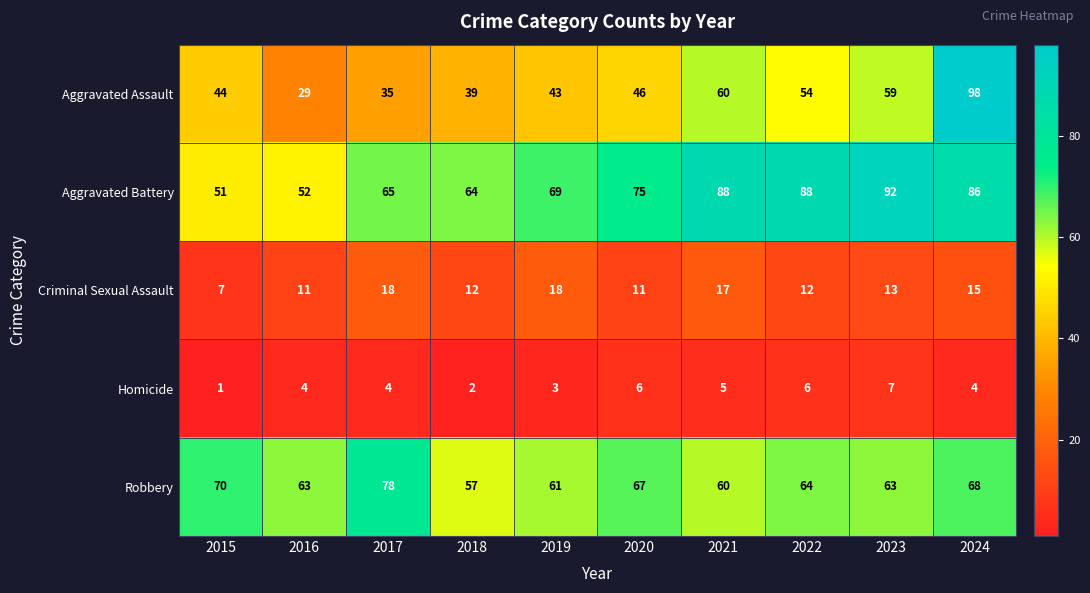

How many categories are shown in the chart?

10